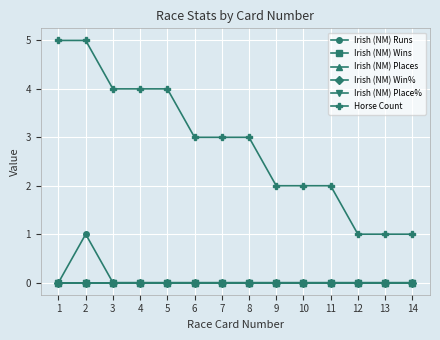

Does the chart have visible grid lines?

Yes